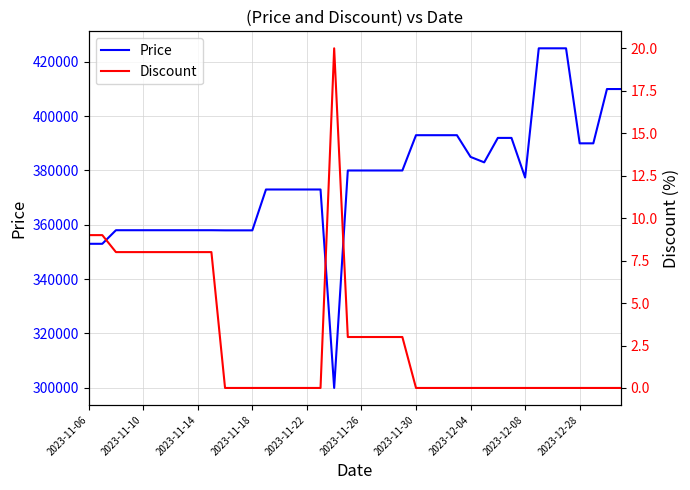

What is the average value of the Discount series?

3